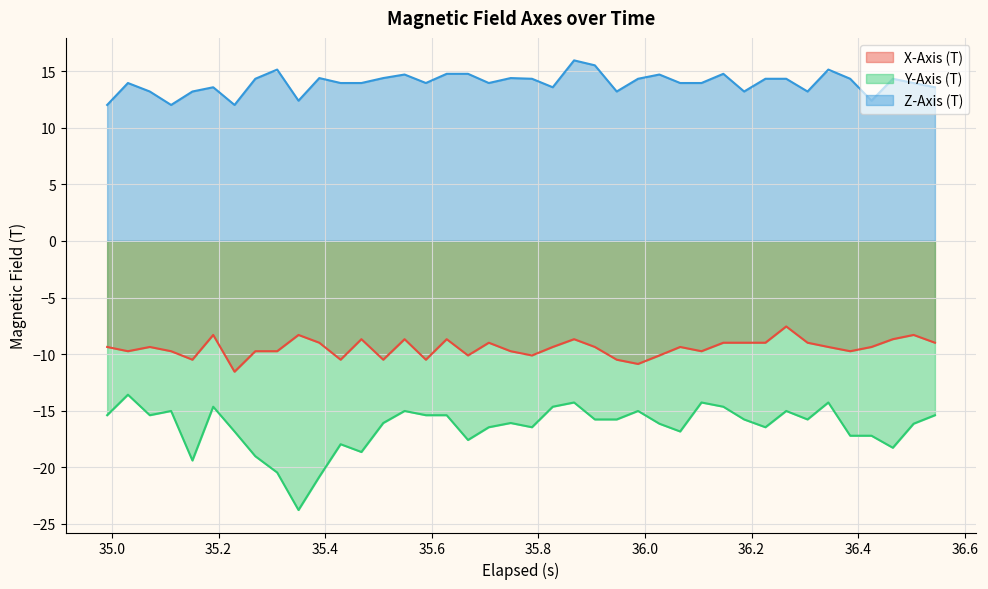

Which series has the largest total across all categories?

Z-Axis (T)